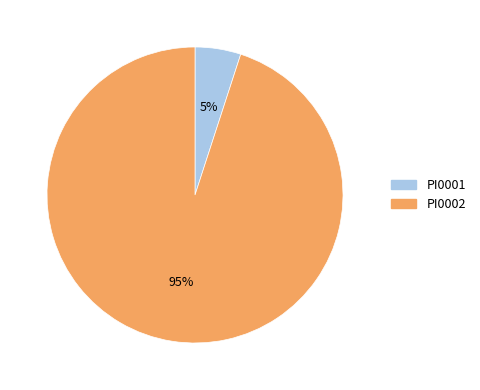

Is it true that PI0002 is 95% of the pie?

True